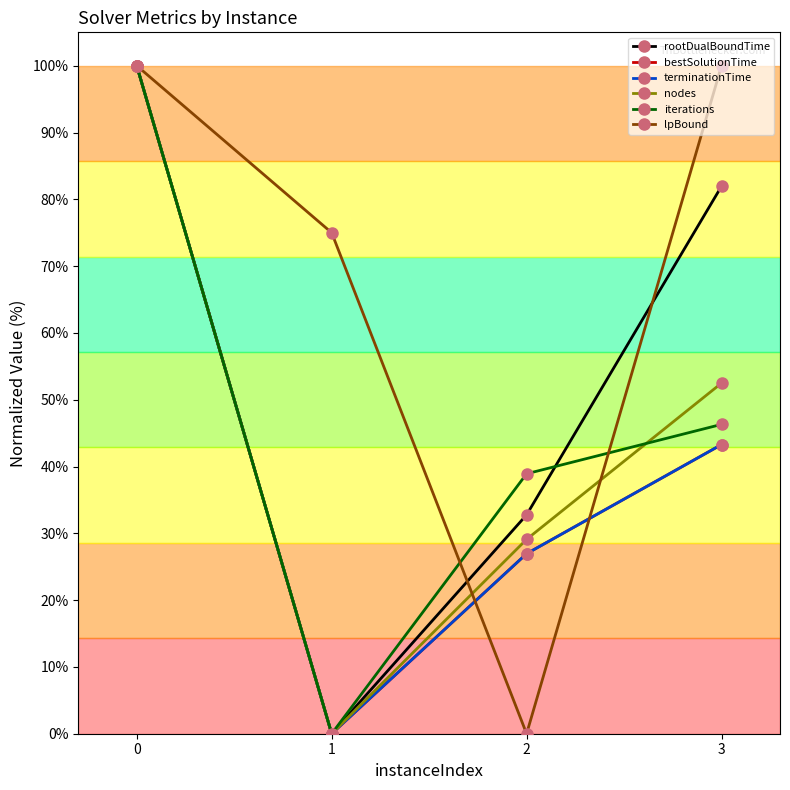

List the labels in order of rootDualBoundTime value, smallest first.

1, 2, 3, 0